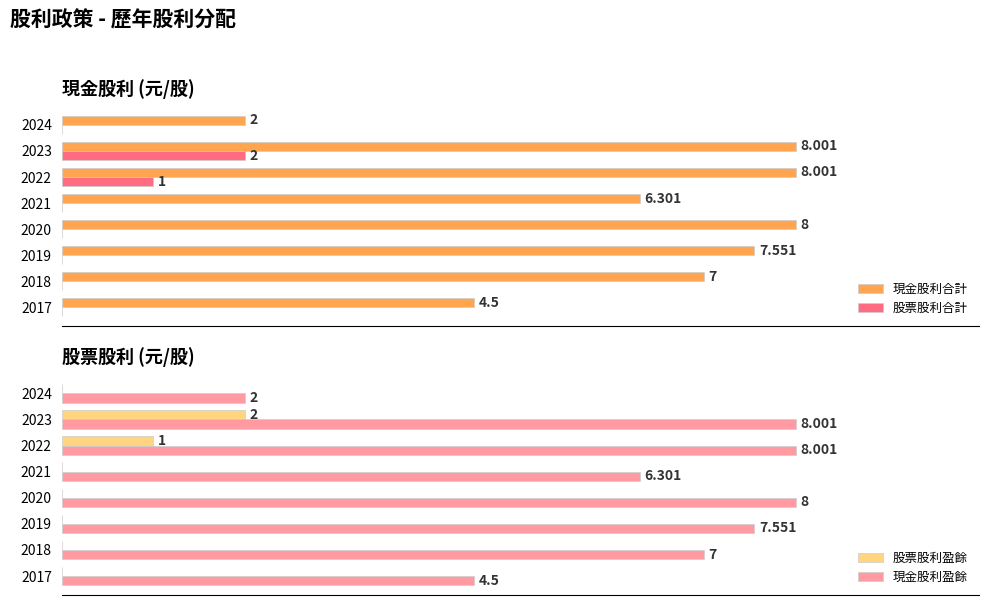

How many series are shown in this chart?

4